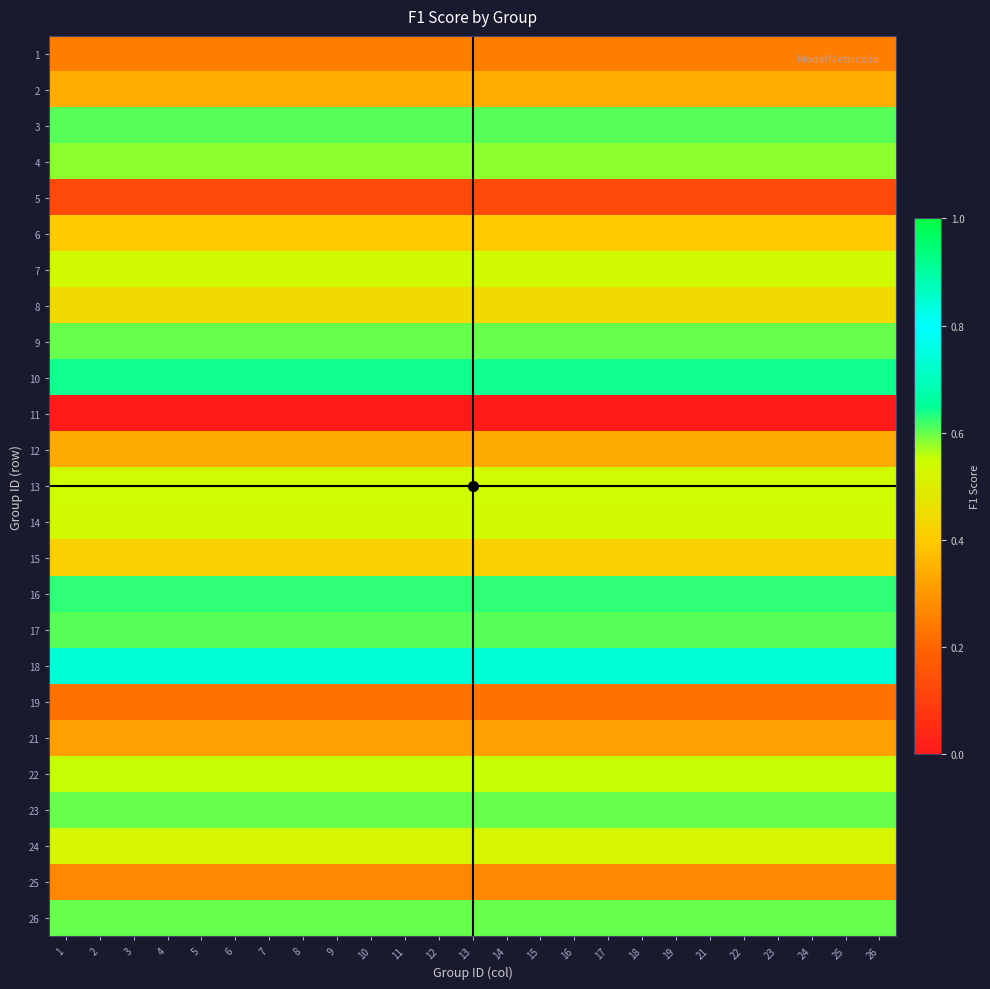

Rank the series by their maximum value, from lowest to highest.

11, 5, 19, 1, 25, 21, 12, 2, 6, 15, 8, 24, 7, 14, 13, 22, 4, 23, 26, 9, 3, 17, 16, 10, 18